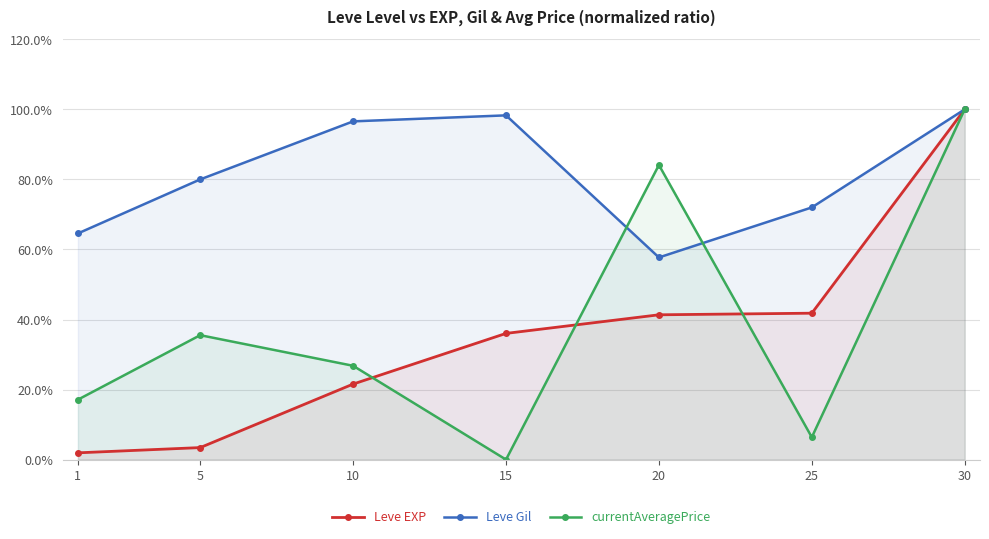

What is the value of the Leve Gil point at the 2nd from the left?

80.0